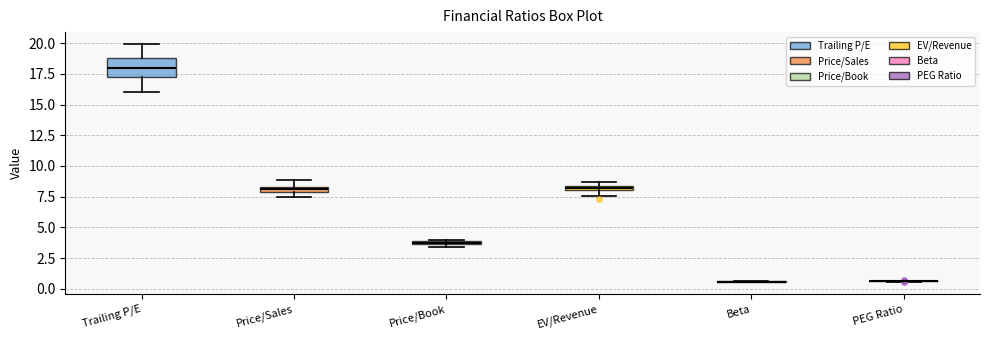

Where is the upper edge of the box for Price/Book on the y-axis? The values are not printed on the chart, so give them approximately, as read against the axis.

4.0